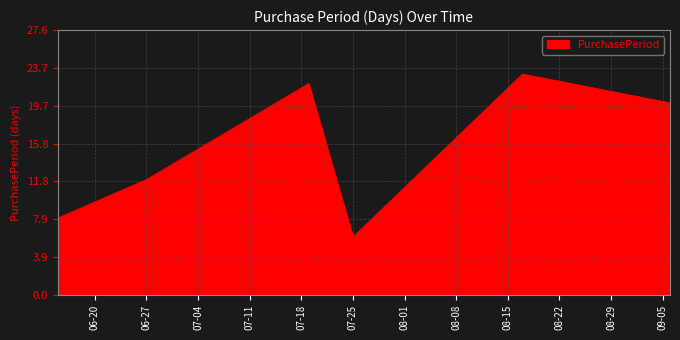

What is the minimum value shown in the chart?

6